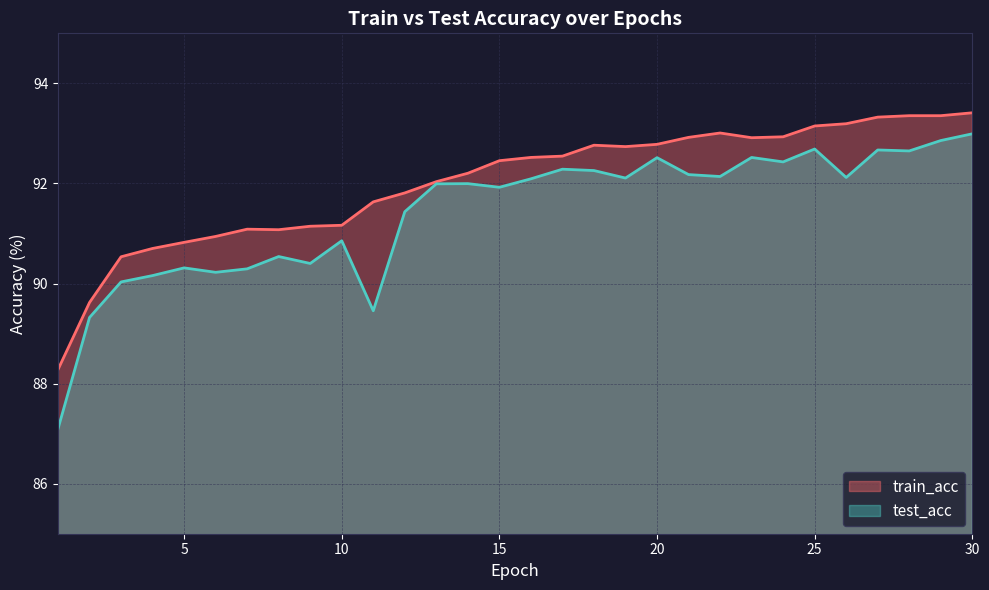

How many lines are shown in the chart?

2